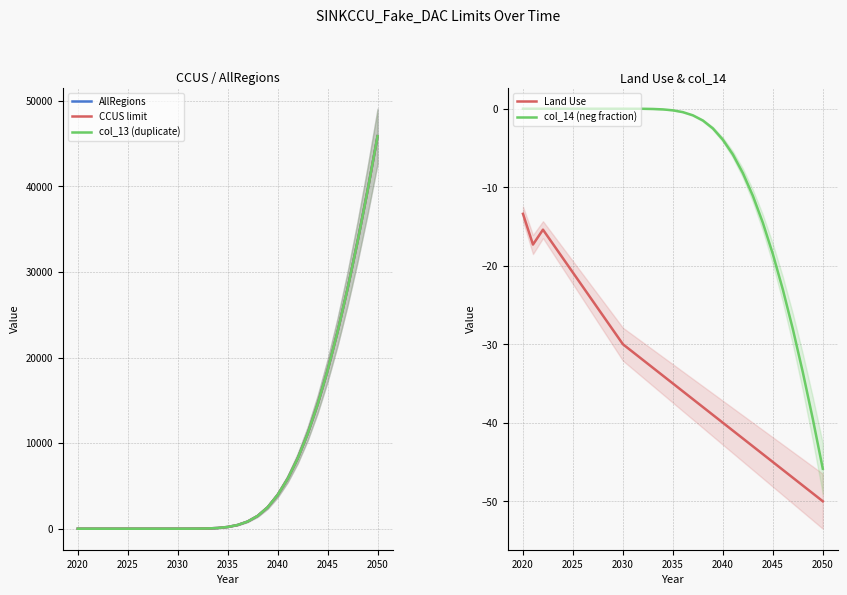

True or false: AllRegions has more than 2 points higher than both neighbors.

False